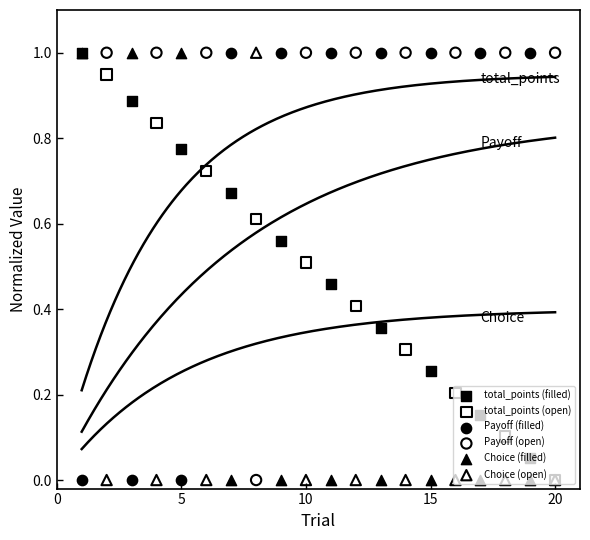

Which series has the largest Y range (max minus min)?

Payoff (filled)